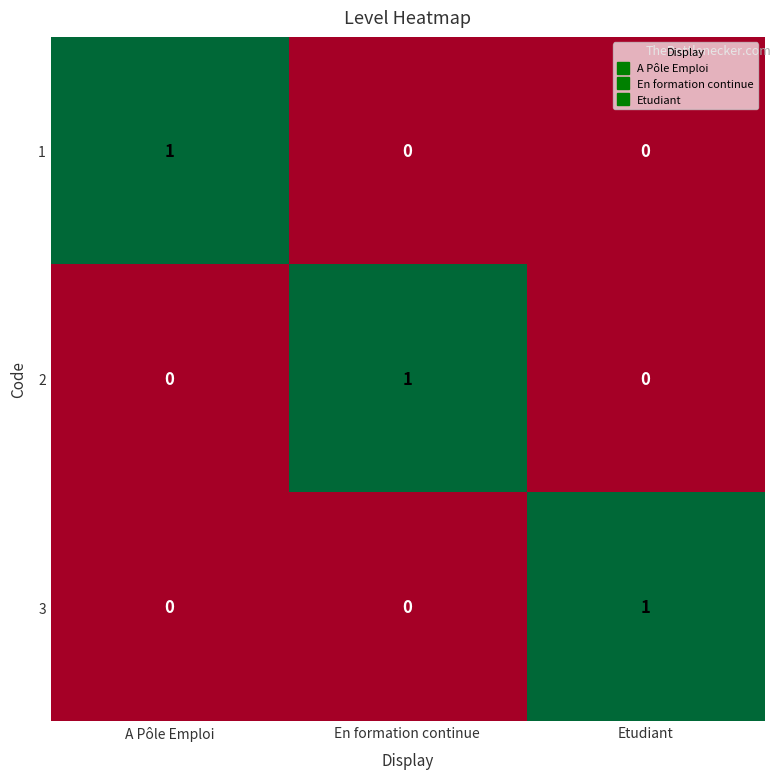

Reading left to right, extract all data points from this chart.

1: A Pôle Emploi=1	En formation continue=0	Etudiant=0
2: A Pôle Emploi=0	En formation continue=1	Etudiant=0
3: A Pôle Emploi=0	En formation continue=0	Etudiant=1